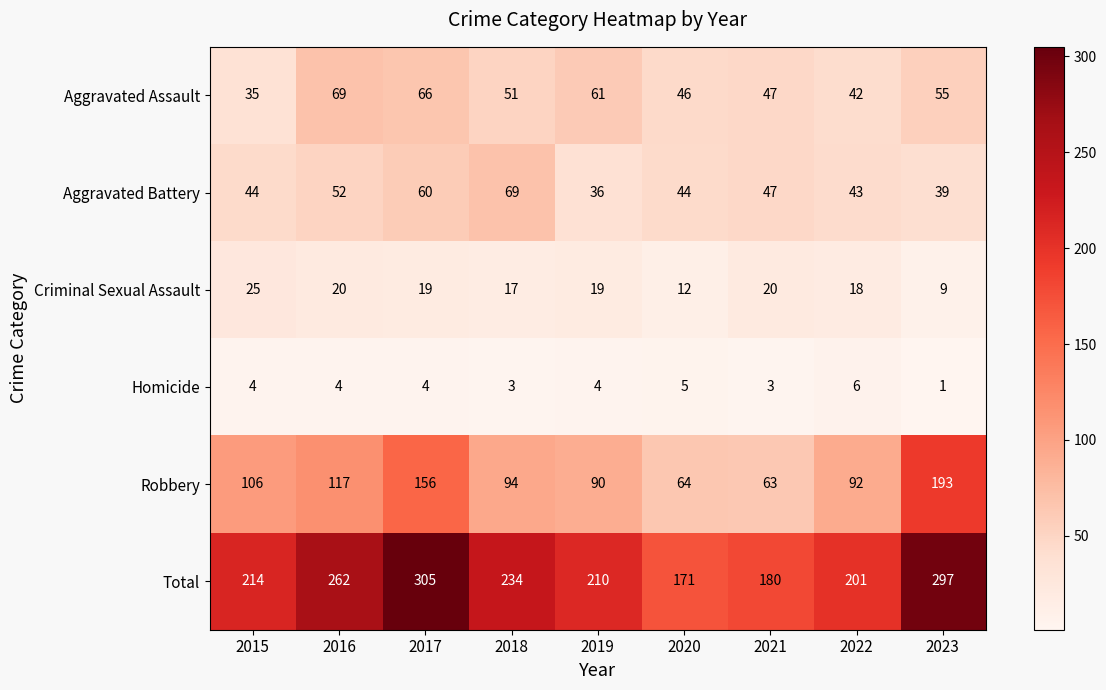

What is the minimum value shown in the chart?

1